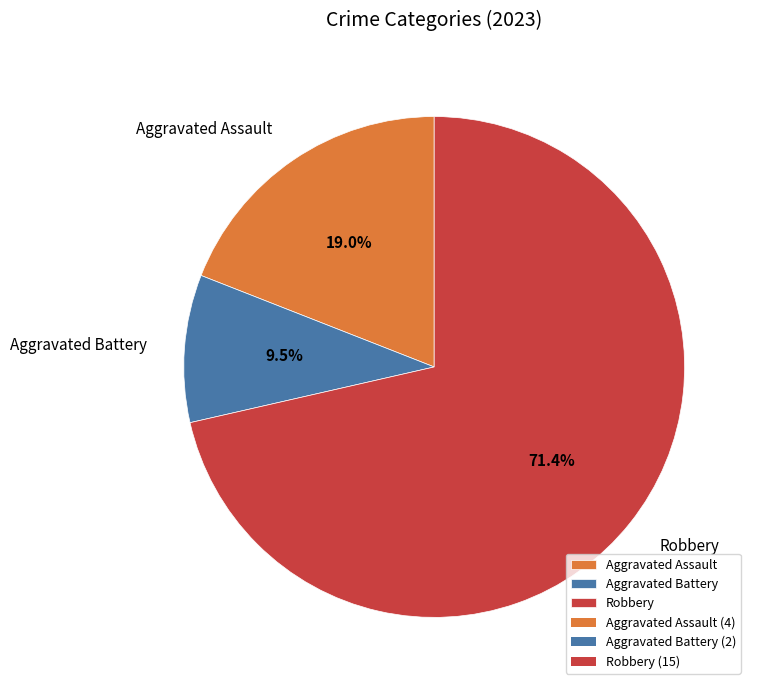

To the nearest percent, what is the difference between the largest and smallest slice percentages?

62%